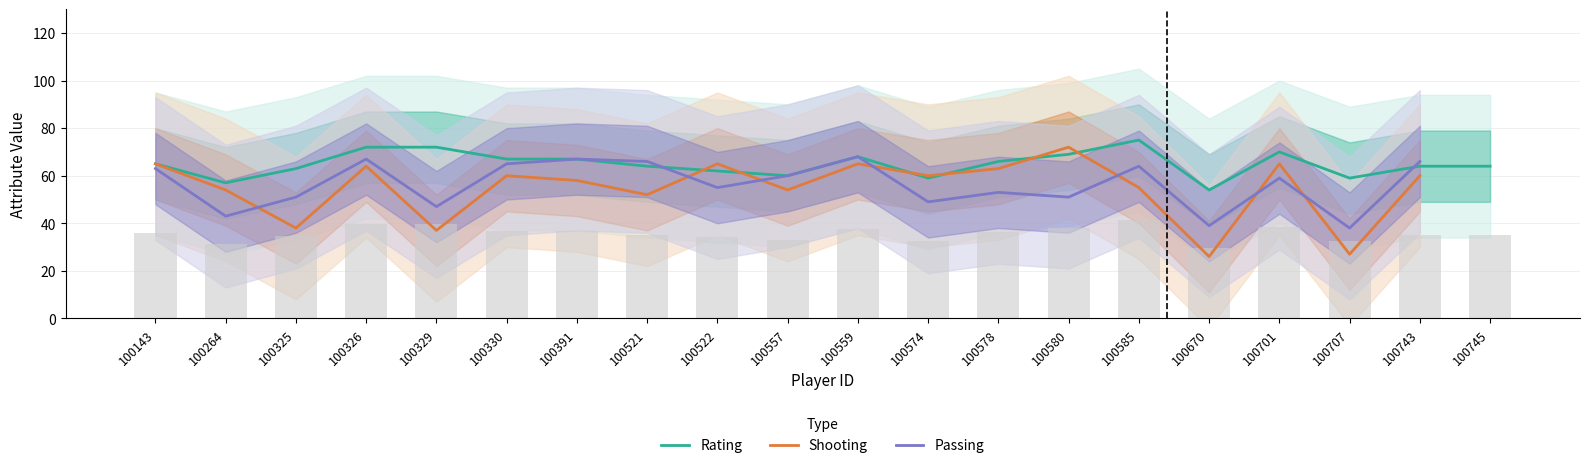

What is the sum of the Rating values at 100707 and 100585?

134